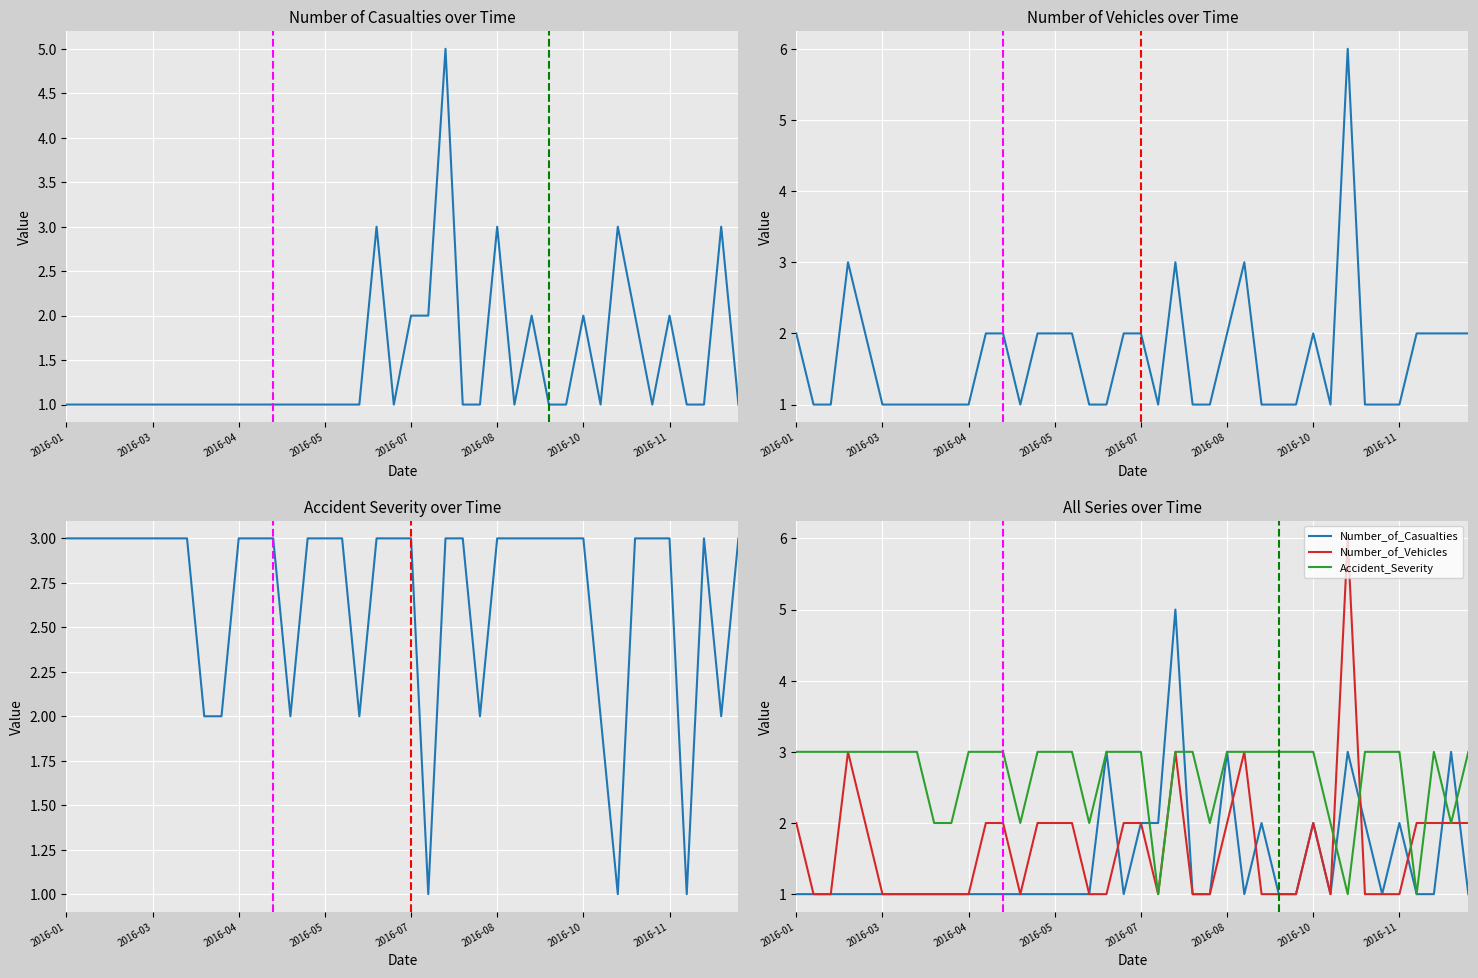

True or false: Number_of_Vehicles and Number_of_Casualties intersect in this chart.

True